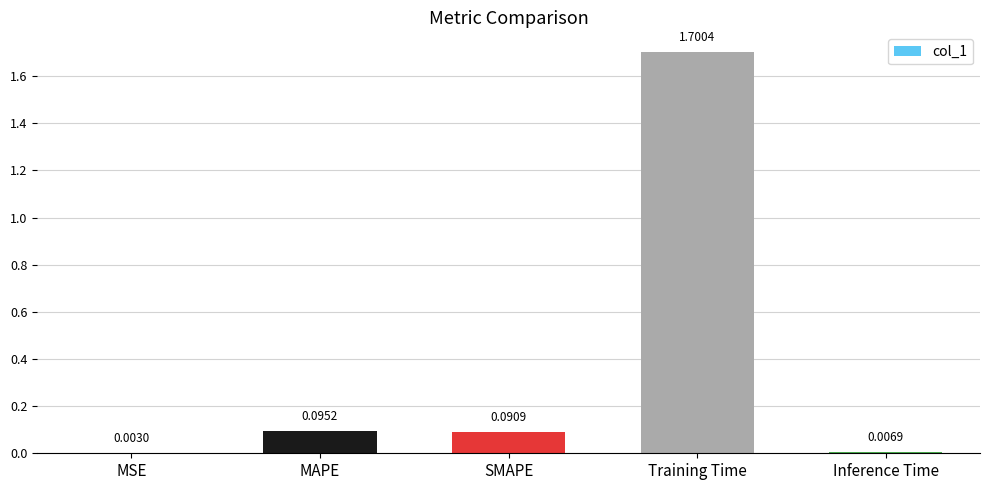

Which has a higher value, MSE or MAPE?

MAPE